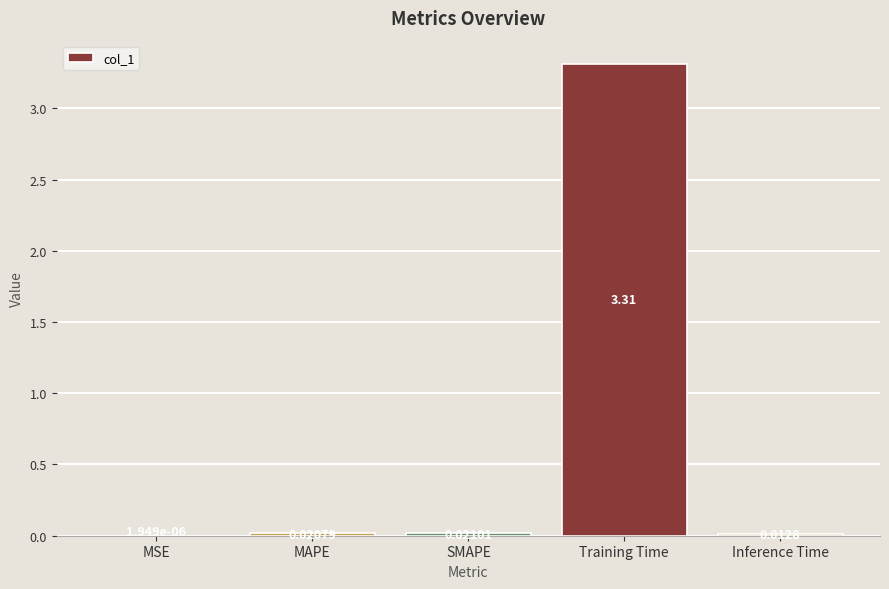

Which category has the highest value across all series?

Training Time